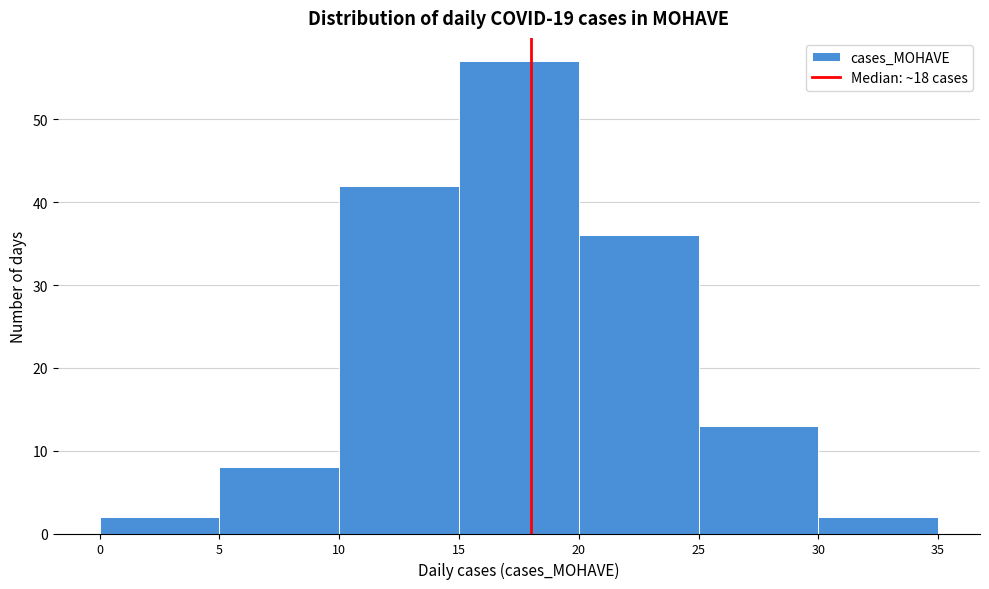

Reading left to right, transcribe this chart: for each bar, give the range it covers on the x-axis and its height. The values are not printed on the chart, so give them approximately, as read against the axis.

0 to 5: 2
5 to 10: 8
10 to 15: 42
15 to 20: 57
20 to 25: 36
25 to 30: 13
30 to 35: 2